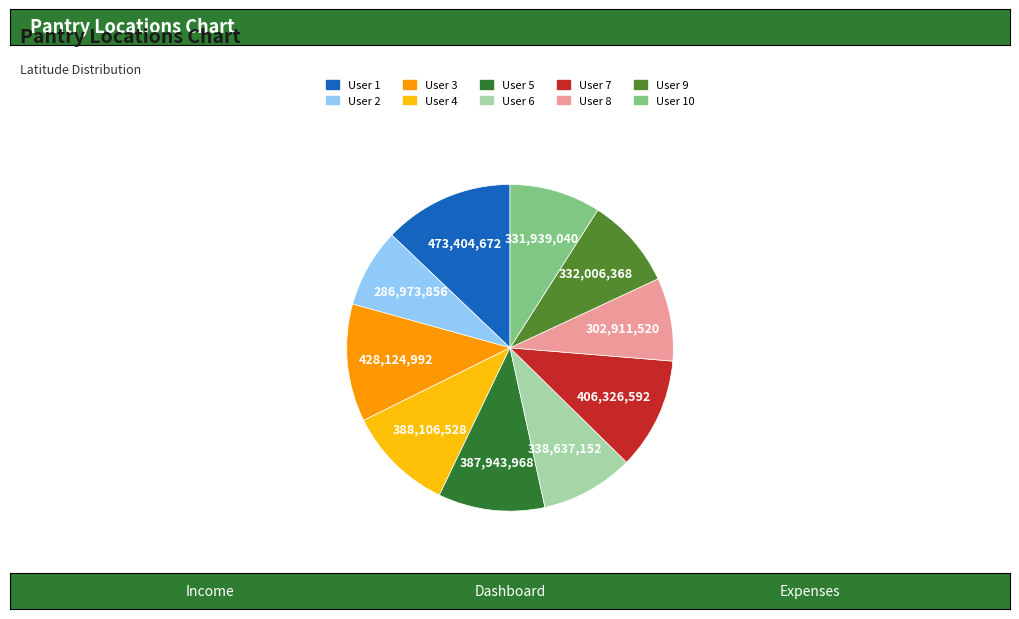

What is the largest slice in the pie chart?

User 1